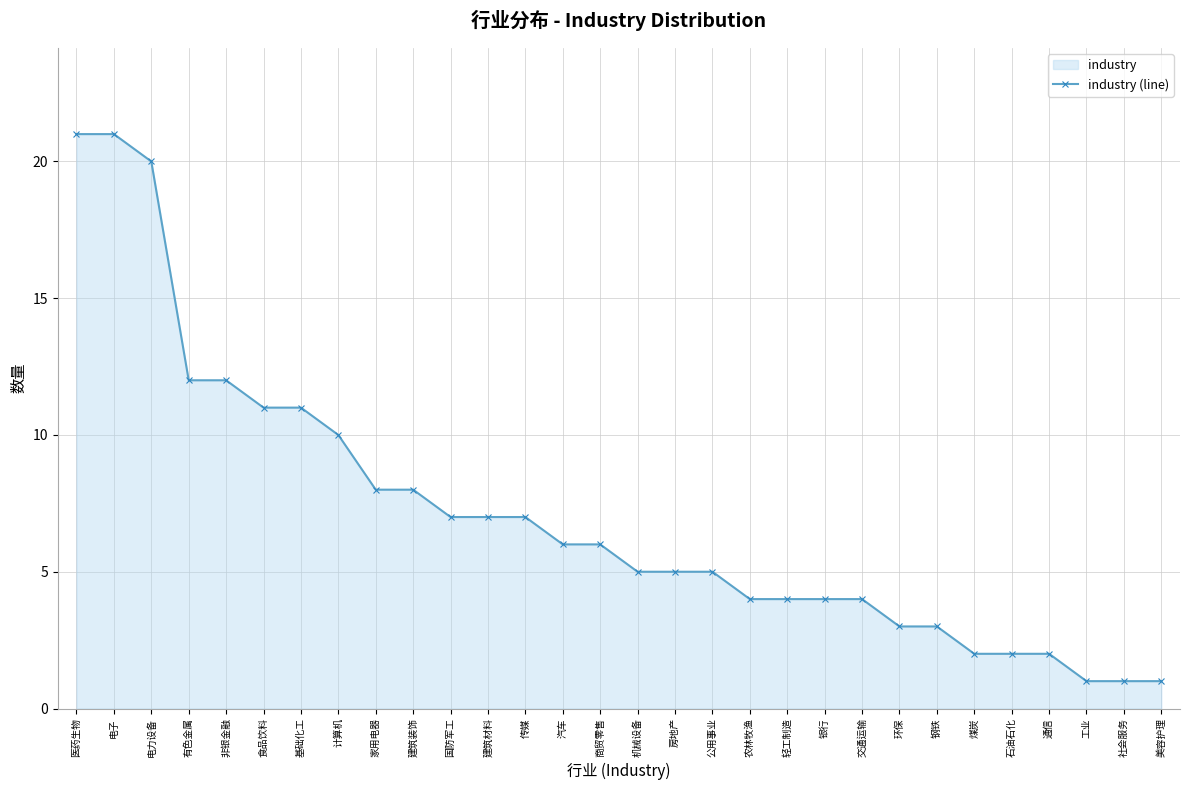

What is the difference between the maximum and second lowest values?

20